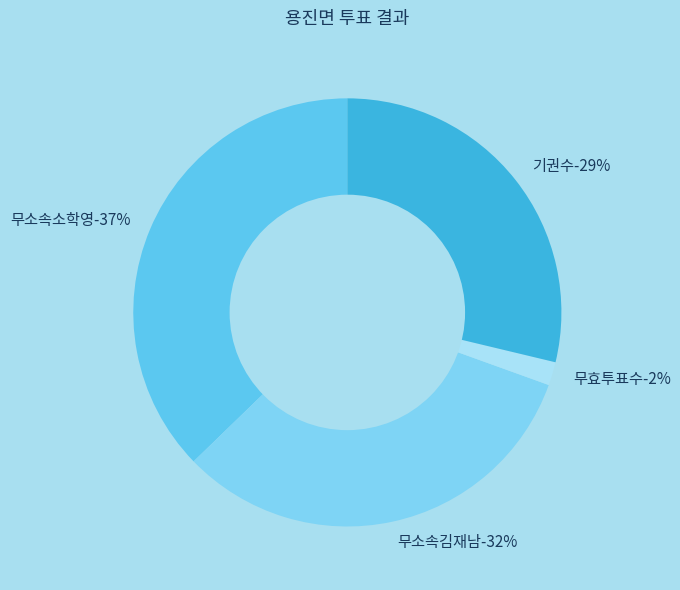

How much of the chart is everything except 기권수?

71.3%